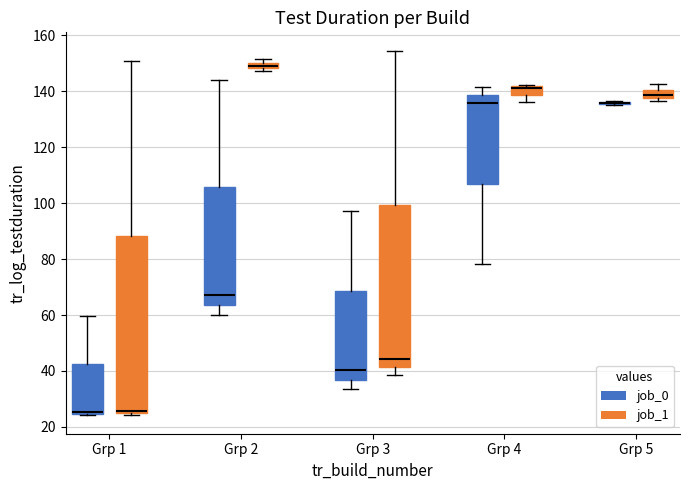

Comparing the boxes themselves (not the whiskers), which one is the tallest?

Grp 1 (job_1)